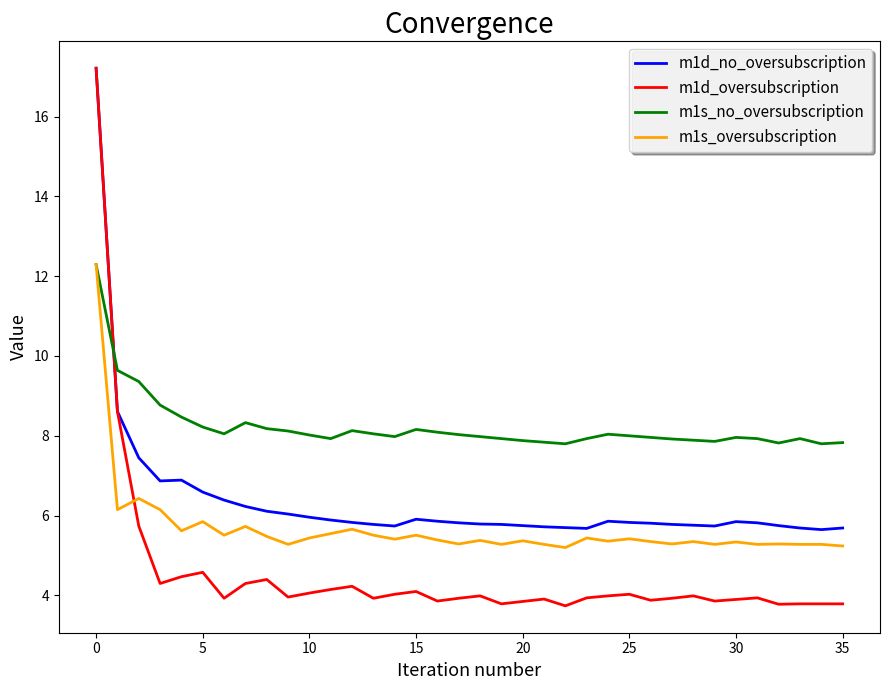

How many distinct data groups are displayed?

4